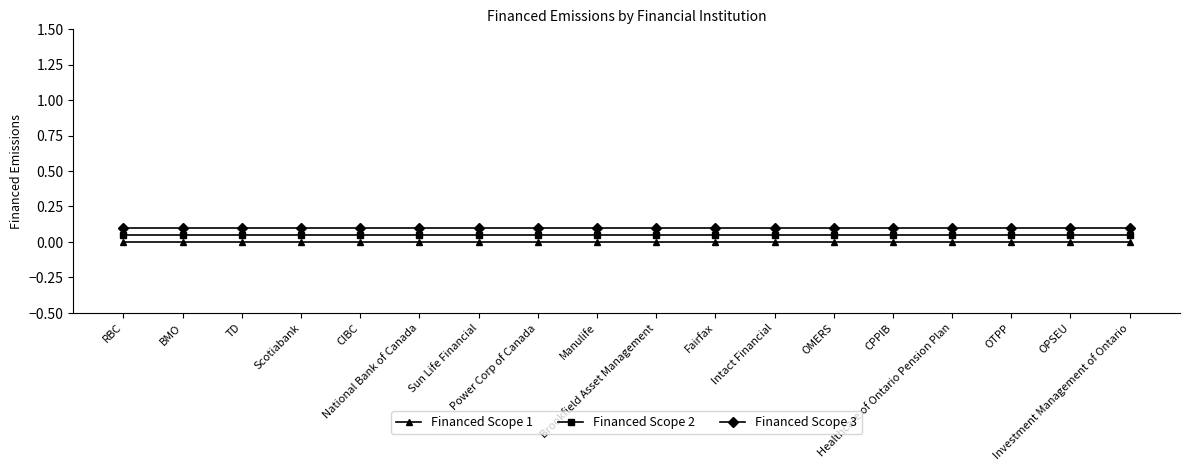

True or false: Financed Scope 3 and Financed Scope 2 intersect in this chart.

False